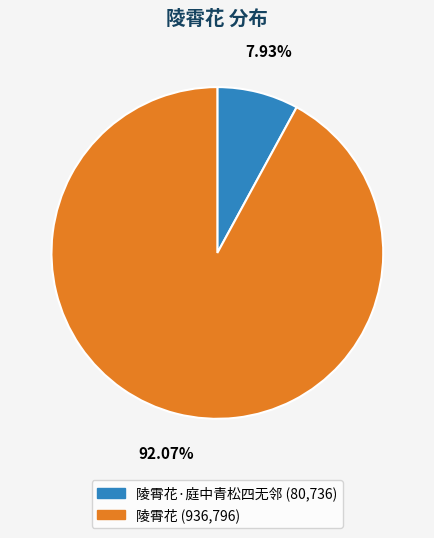

Is there any slice that represents more than half of the pie?

Yes